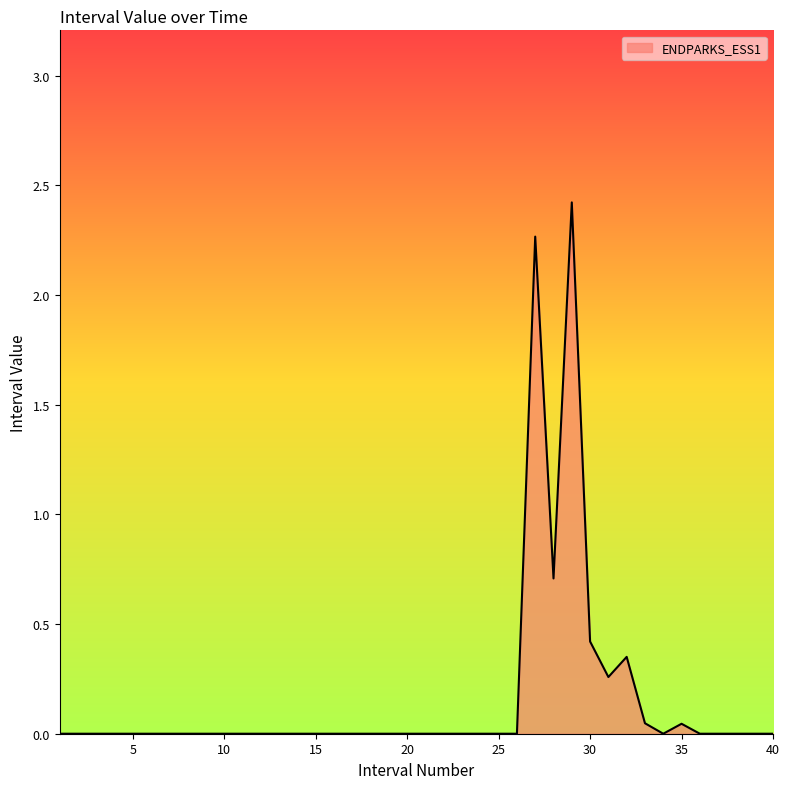

What is the greatest value displayed?

2.4